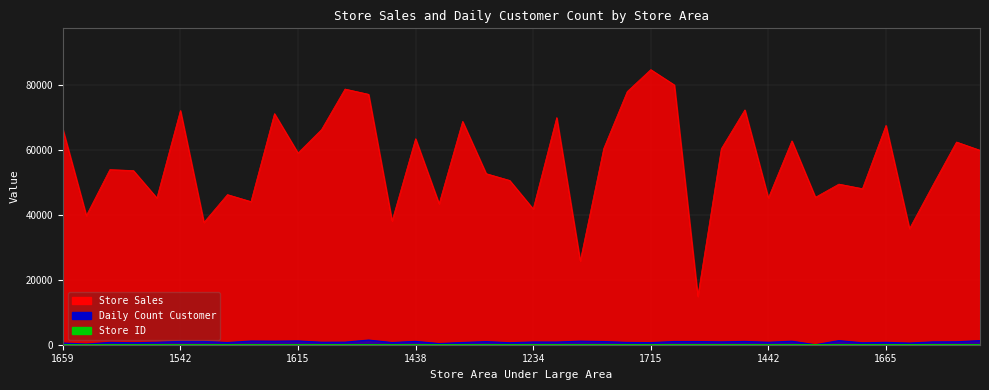

Rank the series by their maximum value, from lowest to highest.

Store ID, Daily Count Customer, Store Sales